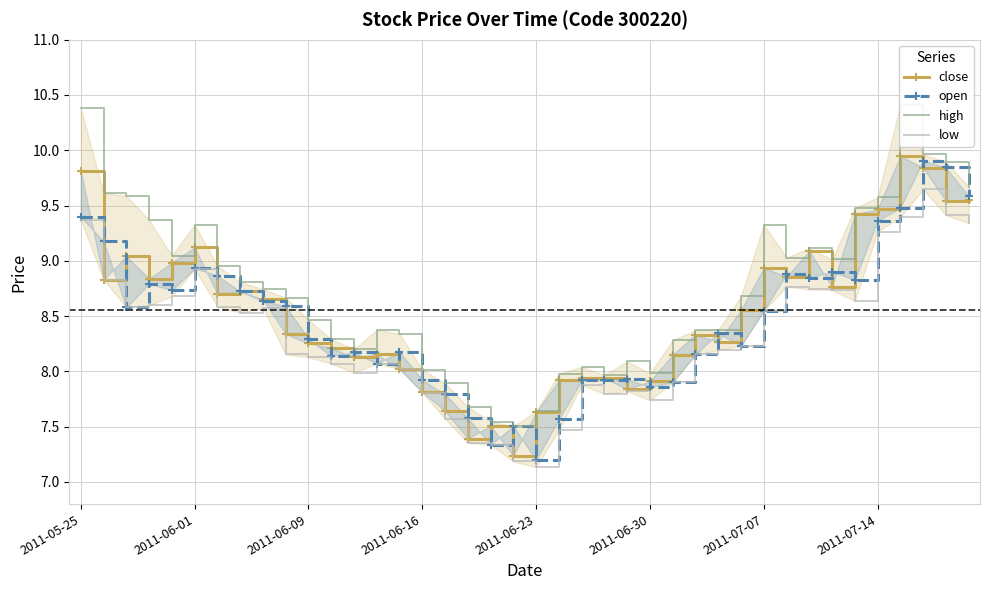

What is the spread (max minus min) of values at 37?

0.3